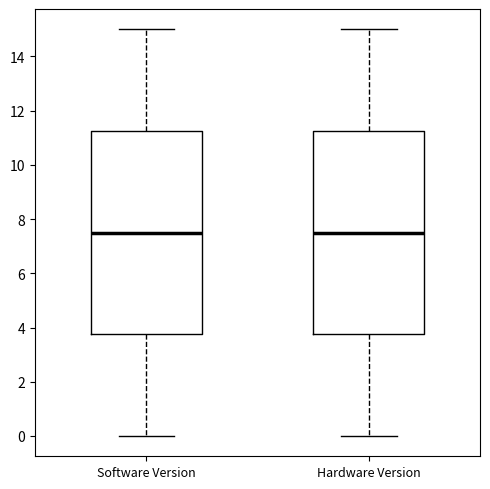

Reading left to right, transcribe this box plot: for each box, give where its median line is, the range the box spans, and where its two whiskers end, as read against the y-axis. The values are not printed on the chart, so give them approximately, as read against the axis.

Software Version: median 7.6, box 3.8 to 11.2, whiskers 0.0 to 15.0
Hardware Version: median 7.6, box 3.8 to 11.2, whiskers 0.0 to 15.0